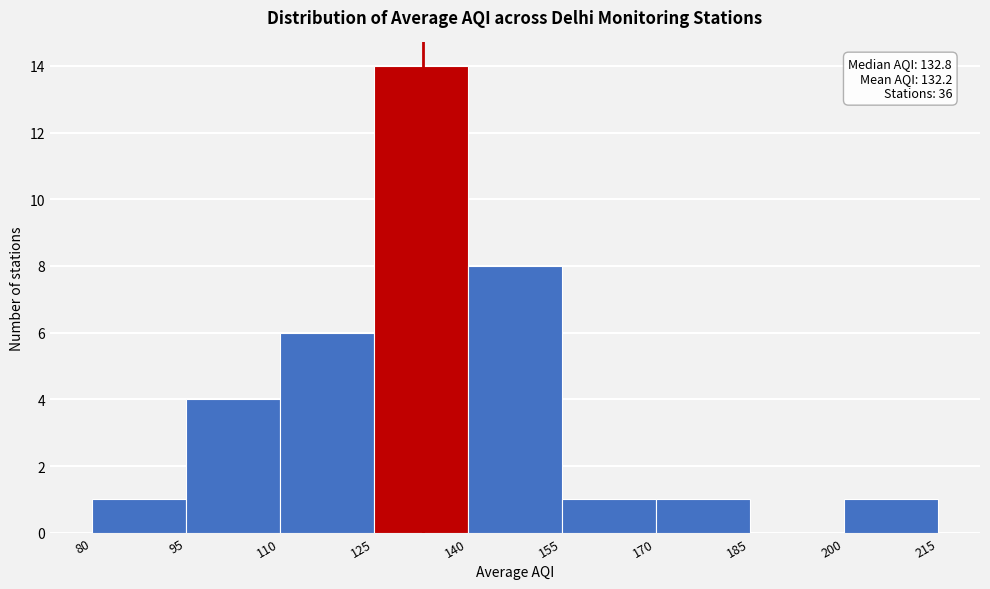

Over which range of the x-axis is the bar tallest?

125 to 140